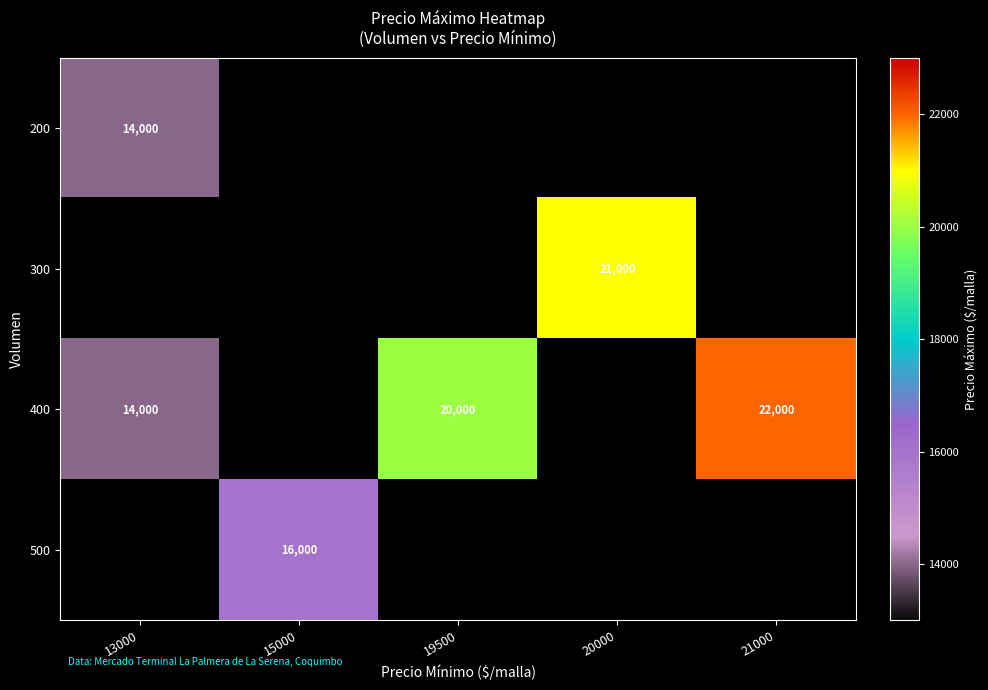

Is it true that 400 equals 7645 at 13000?

False